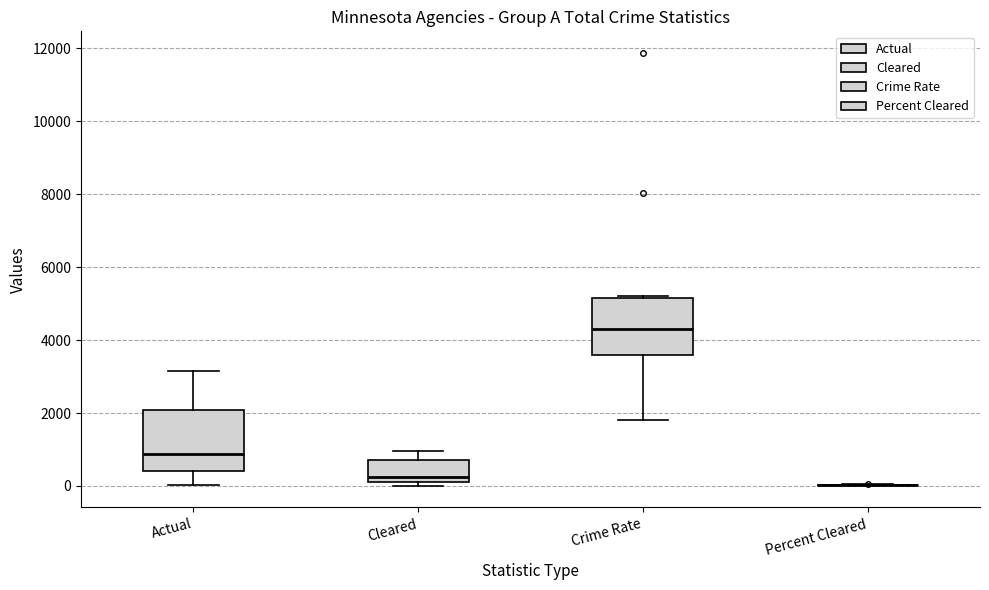

Reading left to right, transcribe this box plot: for each box, give where its median line is, the range the box spans, and where its two whiskers end, as read against the y-axis. The values are not printed on the chart, so give them approximately, as read against the axis.

Actual: median 800, box 400 to 2000, whiskers 0 to 3200
Cleared: median 200 (just above the box's lower edge), box 200 to 600, whiskers 0 to 1000
Crime Rate: median 4400, box 3600 to 5200, whiskers 1800 to 5200
Percent Cleared: box collapsed to a line at 0, whiskers 0 to 0